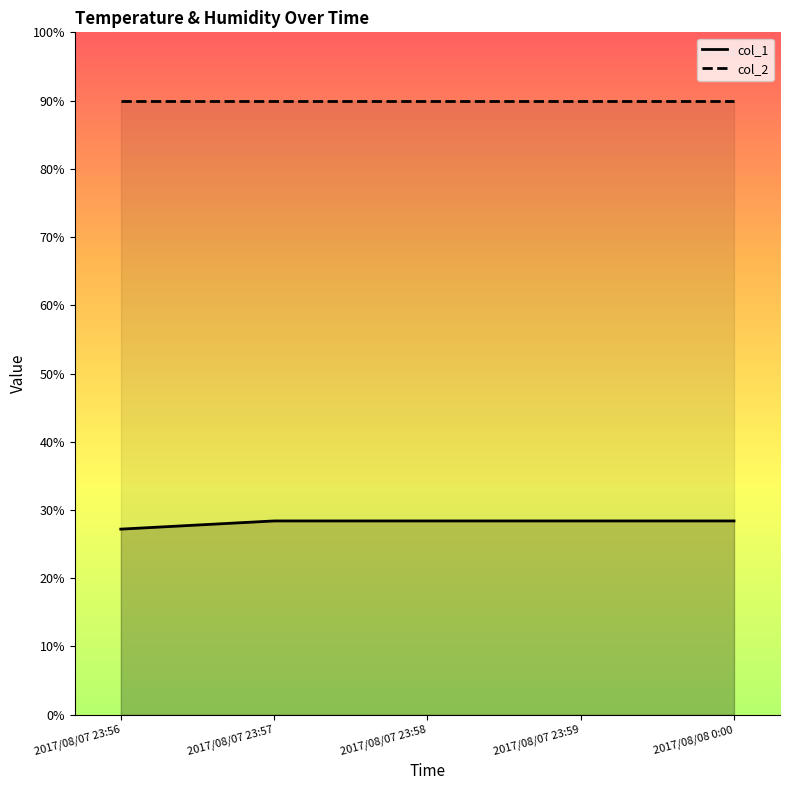

Rank the series by their maximum value, from highest to lowest.

col_2, col_1